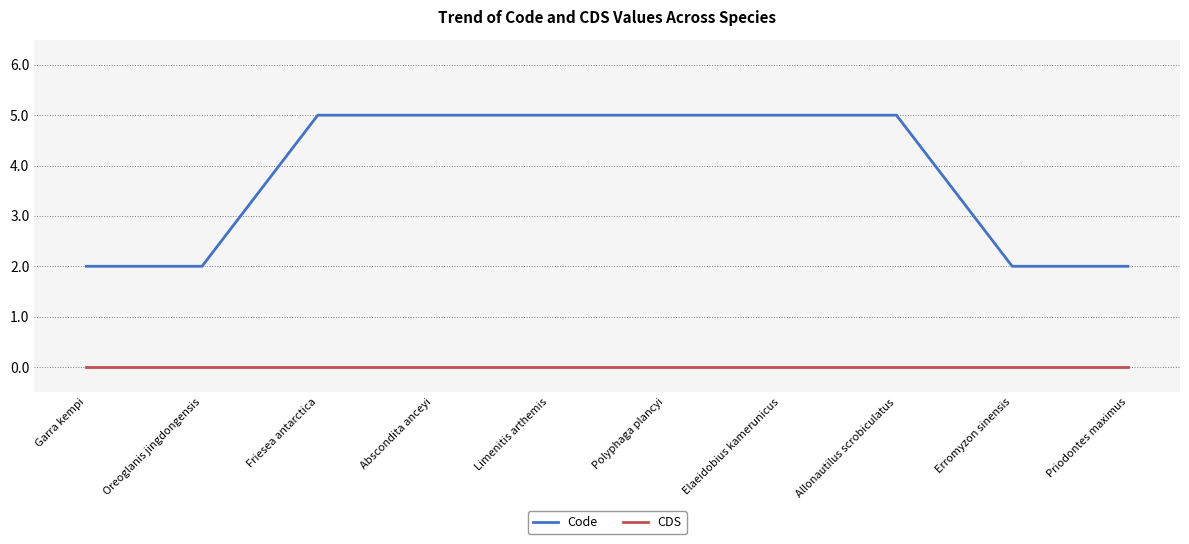

True or false: CDS and Code cross at least once.

False